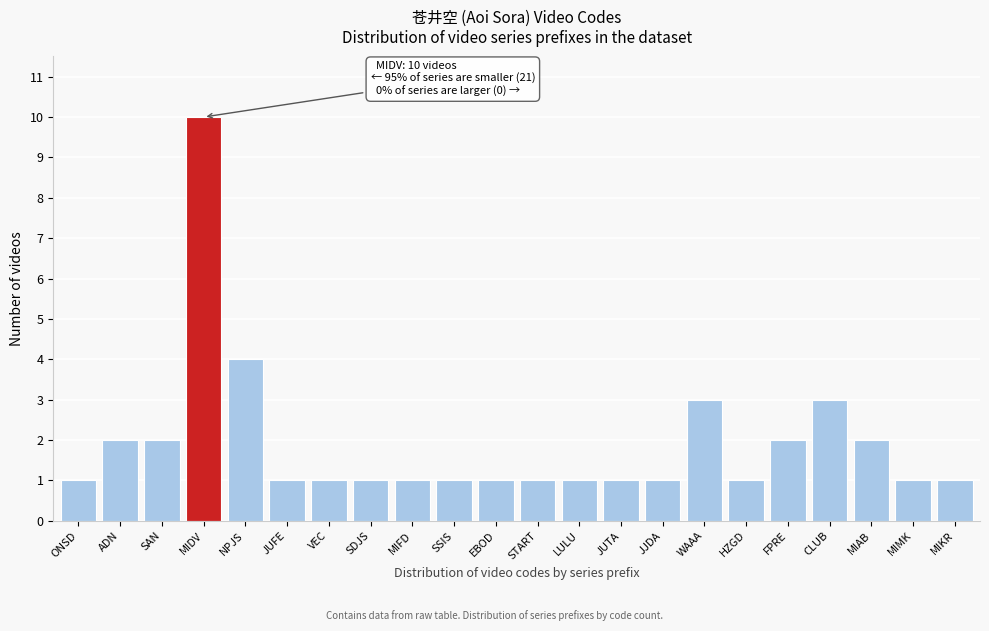

Reading left to right, extract all data points from this chart.

1	2	2	10	4	1	1	1	1	1	1	1	1	1	1	3	1	2	3	2	1	1